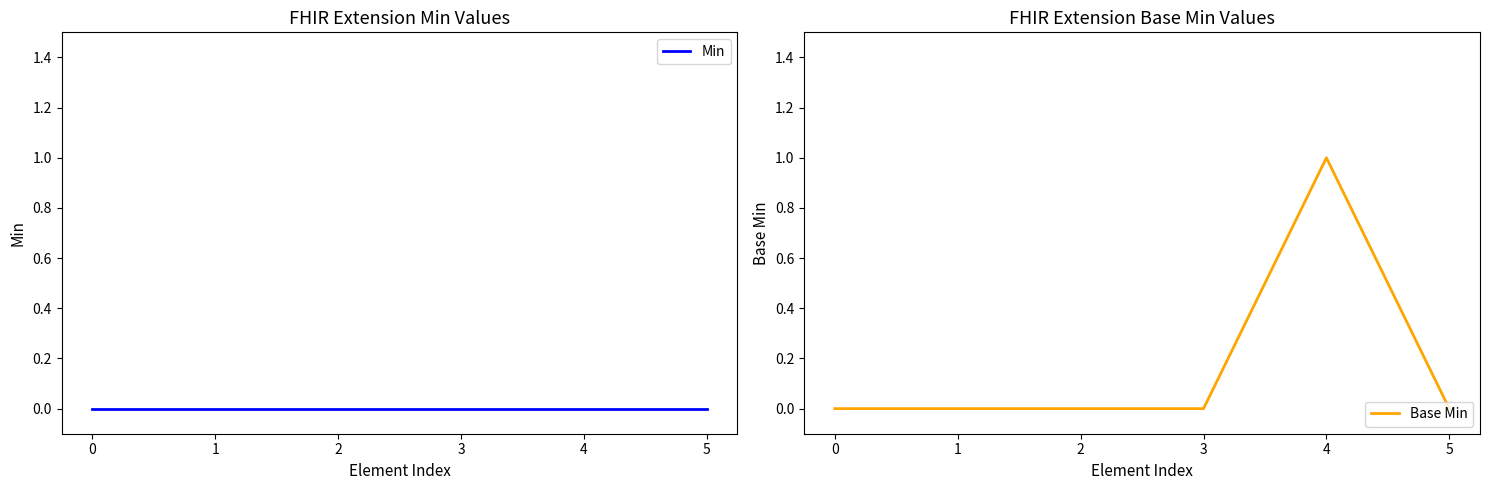

At how many categories does at least one series exceed 0?

1